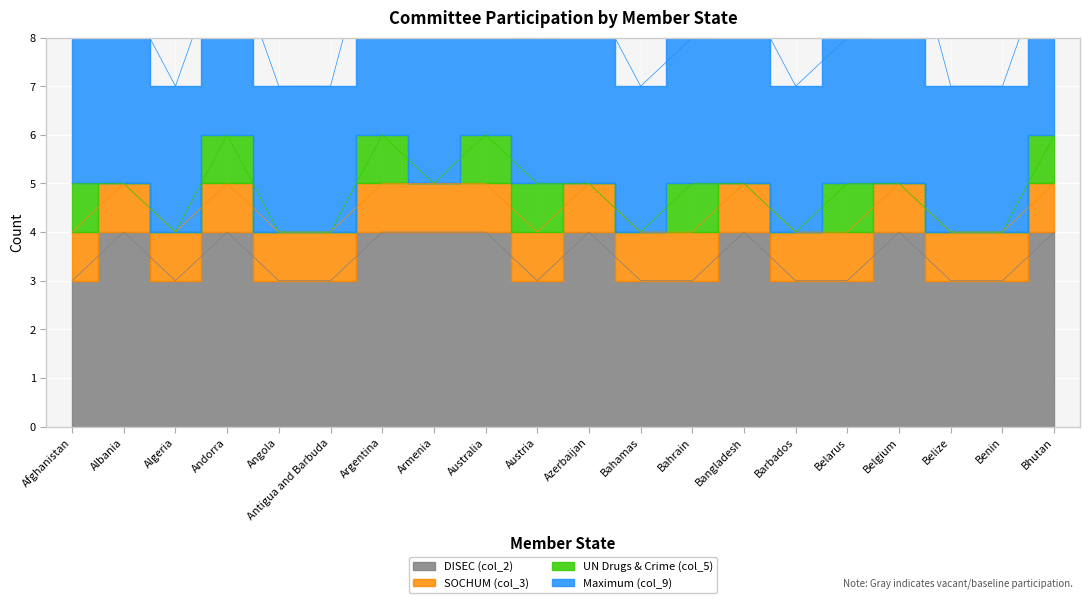

Where is the first local maximum for DISEC (col_2)?

Albania